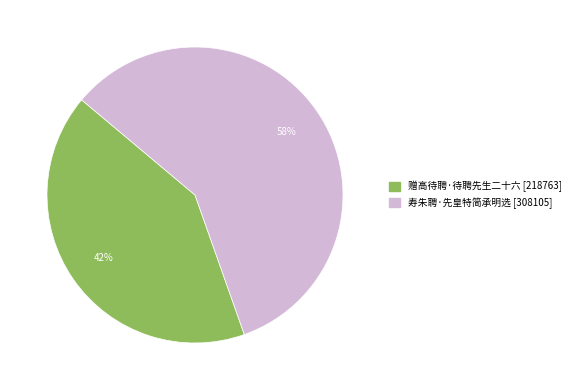

Is it true that 赠高待聘·待聘先生二十六 is 42% of the pie?

True